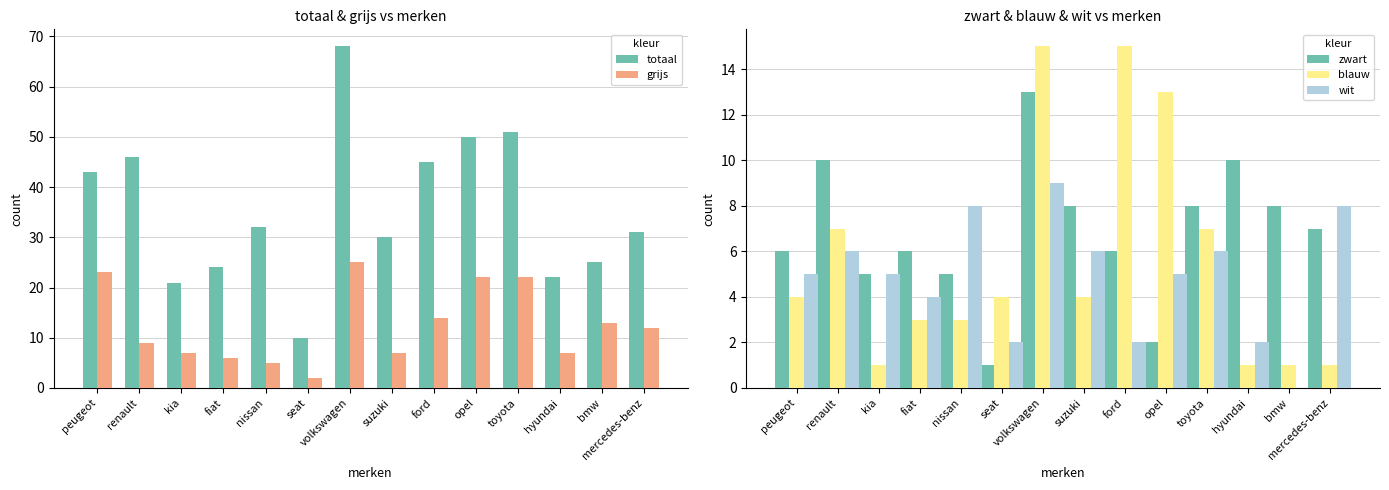

Does the chart contain stacked bars?

No